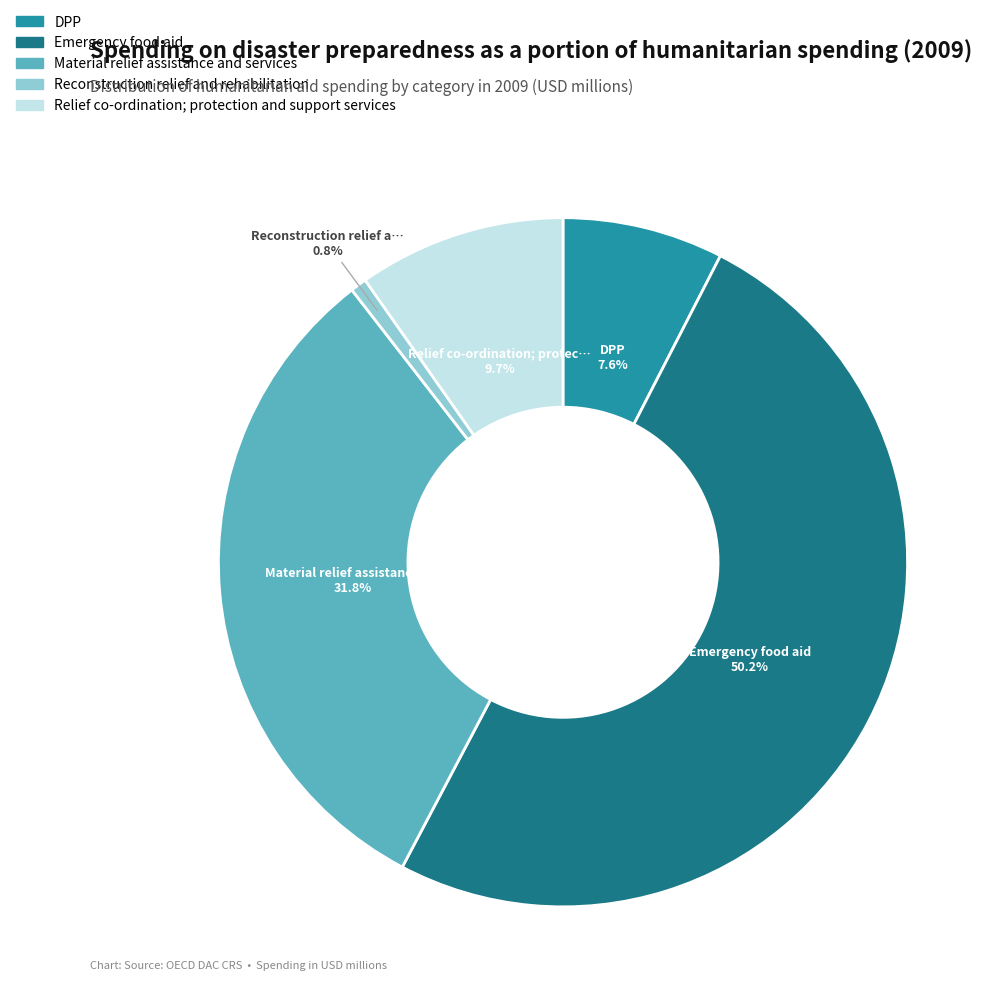

To the nearest percent, what is the difference between the largest and smallest slice percentages?

49%